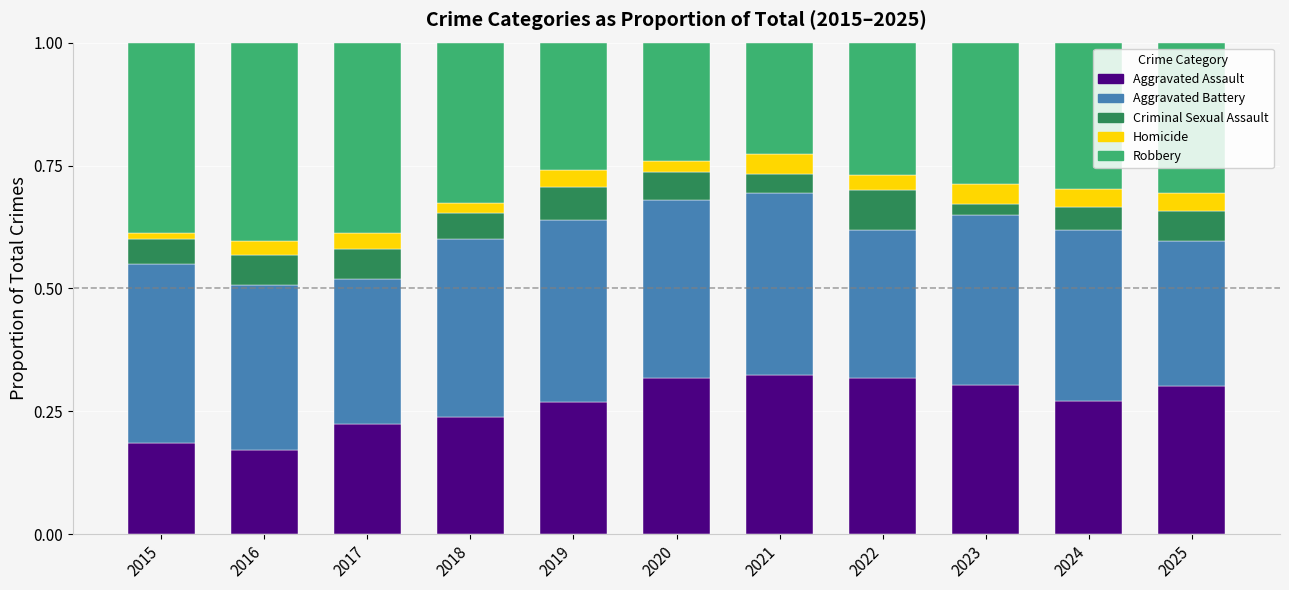

What is the total value across all series at 2016?

1.0